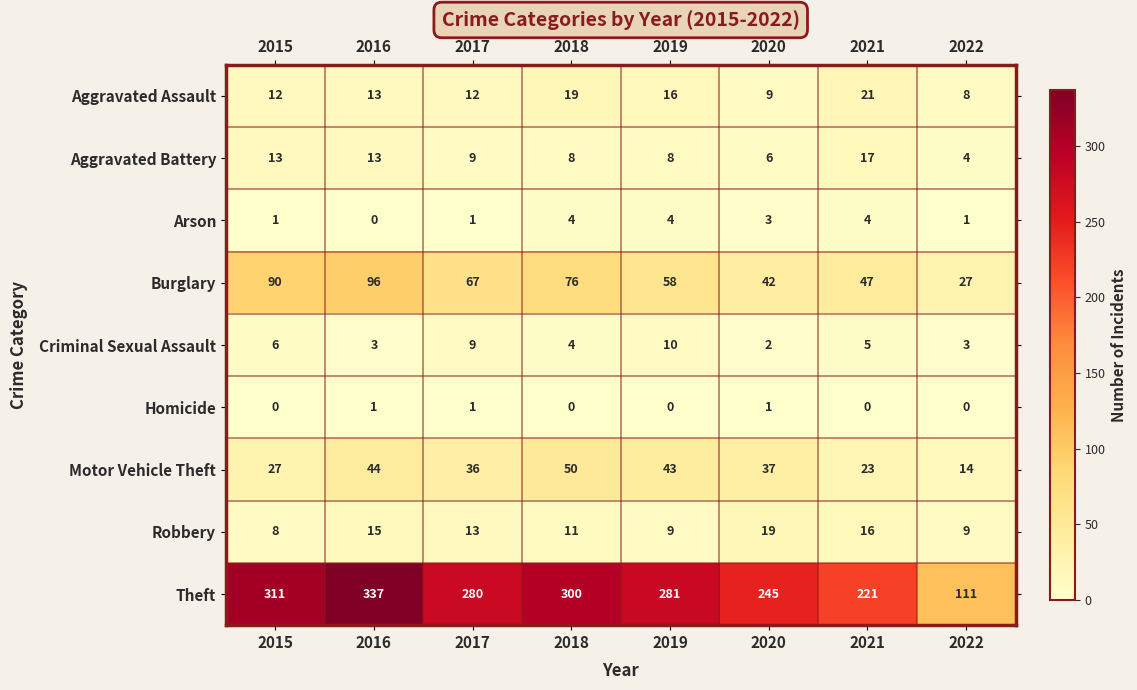

Which series changed the most between 2016 and 2017?

Theft